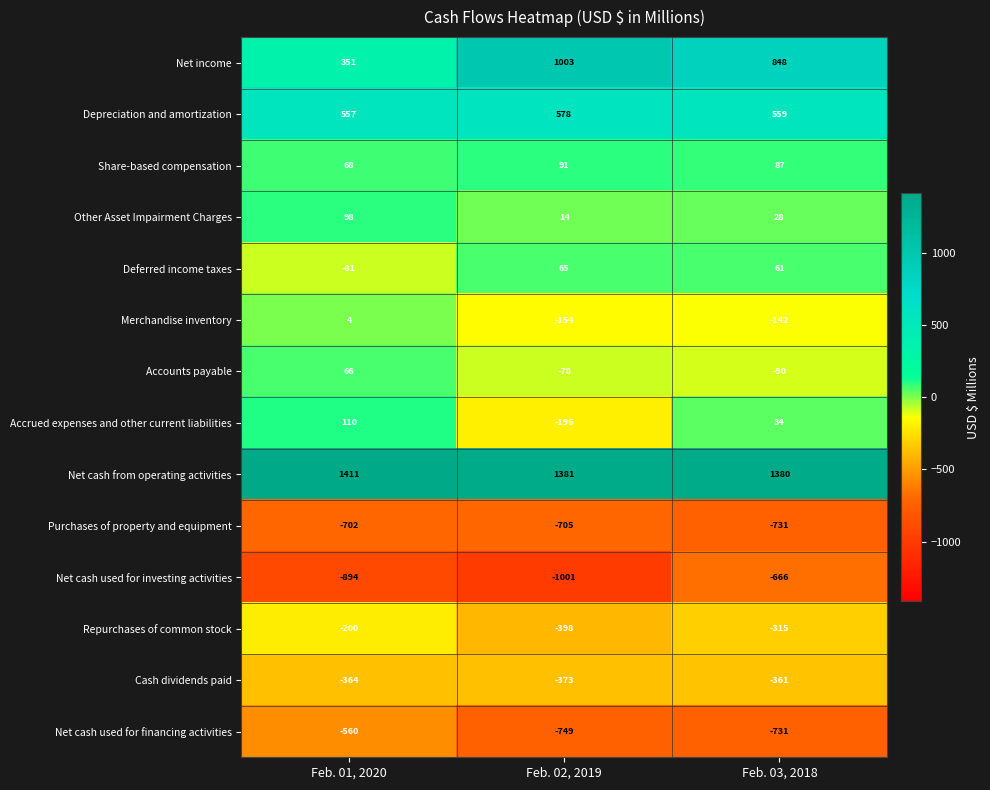

What is the average value of the Depreciation and amortization series?

565